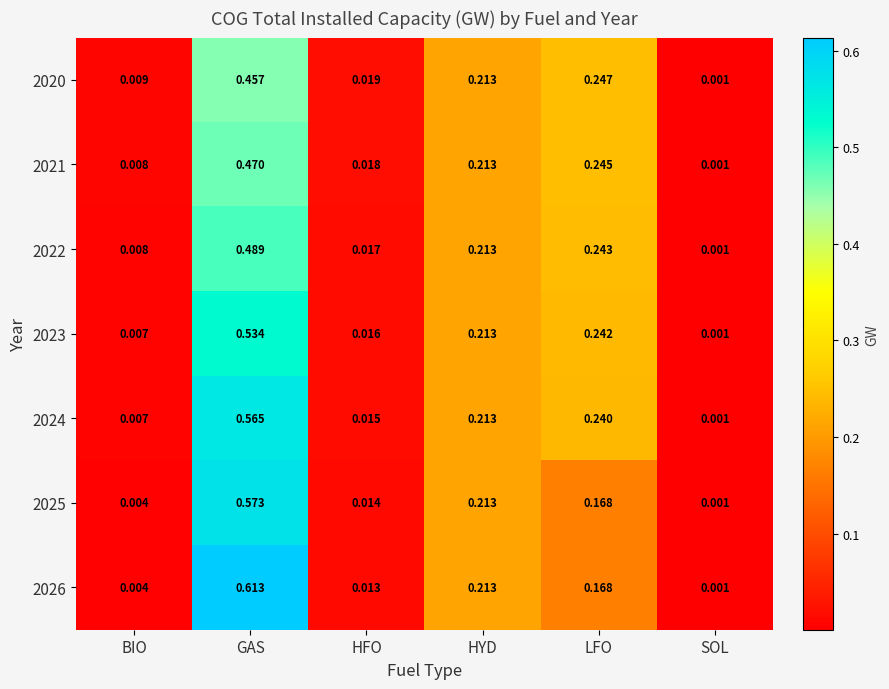

At which label is 2023 closest to 0?

SOL